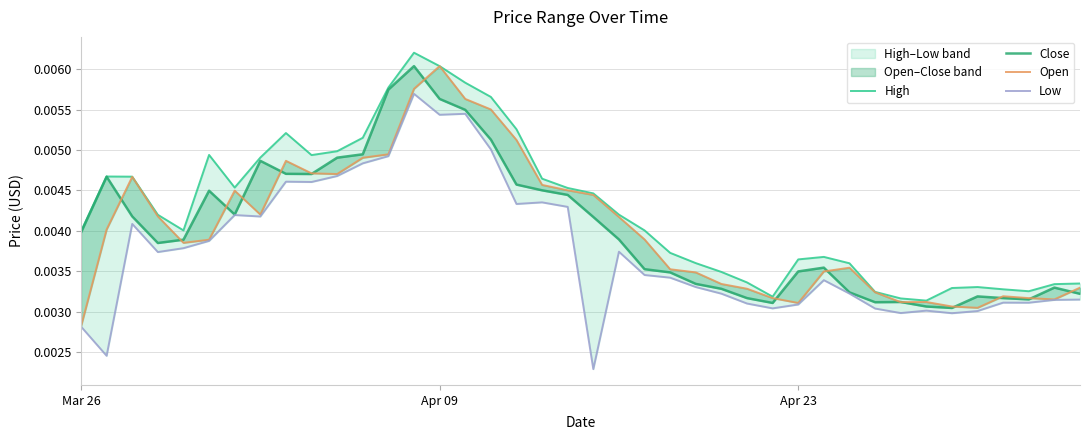

Is it true that Low equals 0.0 at 30?

False